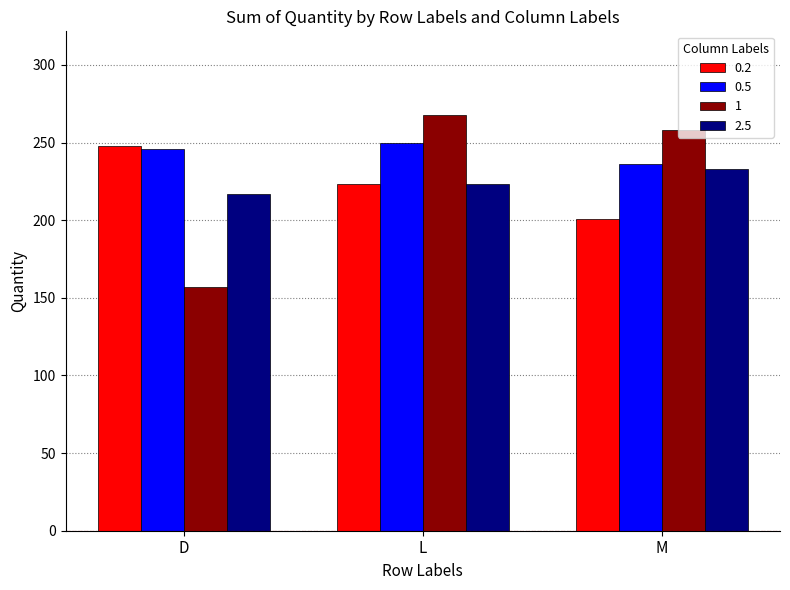

What is the difference between the second highest and minimum values in the 0.5 series?

10